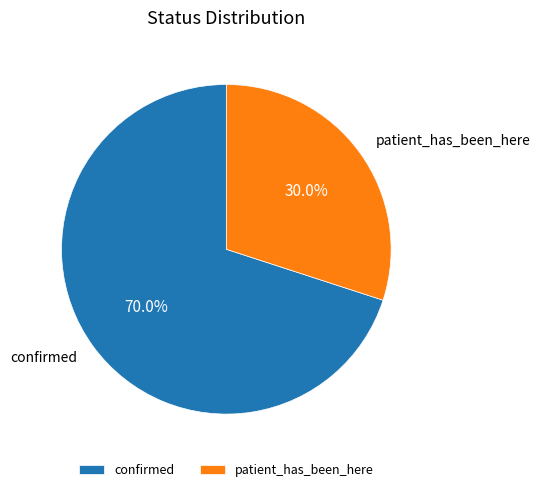

Which slice is the largest?

confirmed